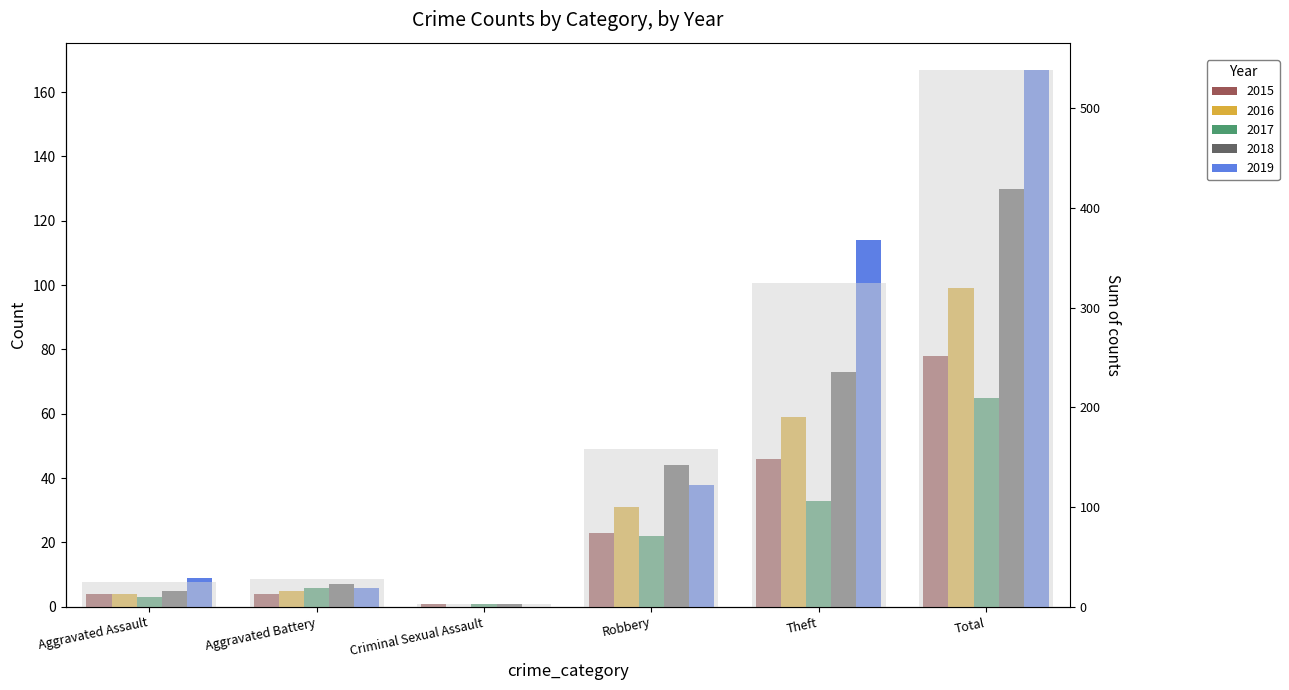

The value of 2019 at Robbery is 38. True or false?

True